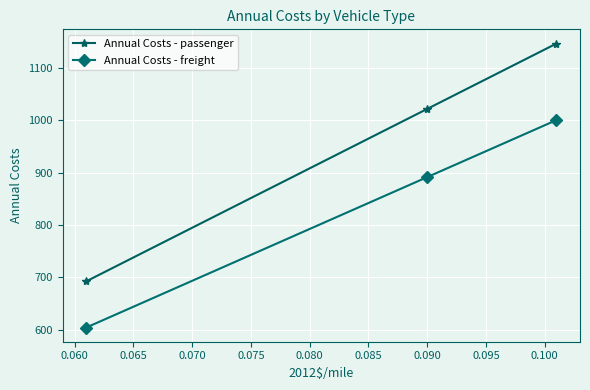

What is the maximum value for Annual Costs - passenger?

1146.6